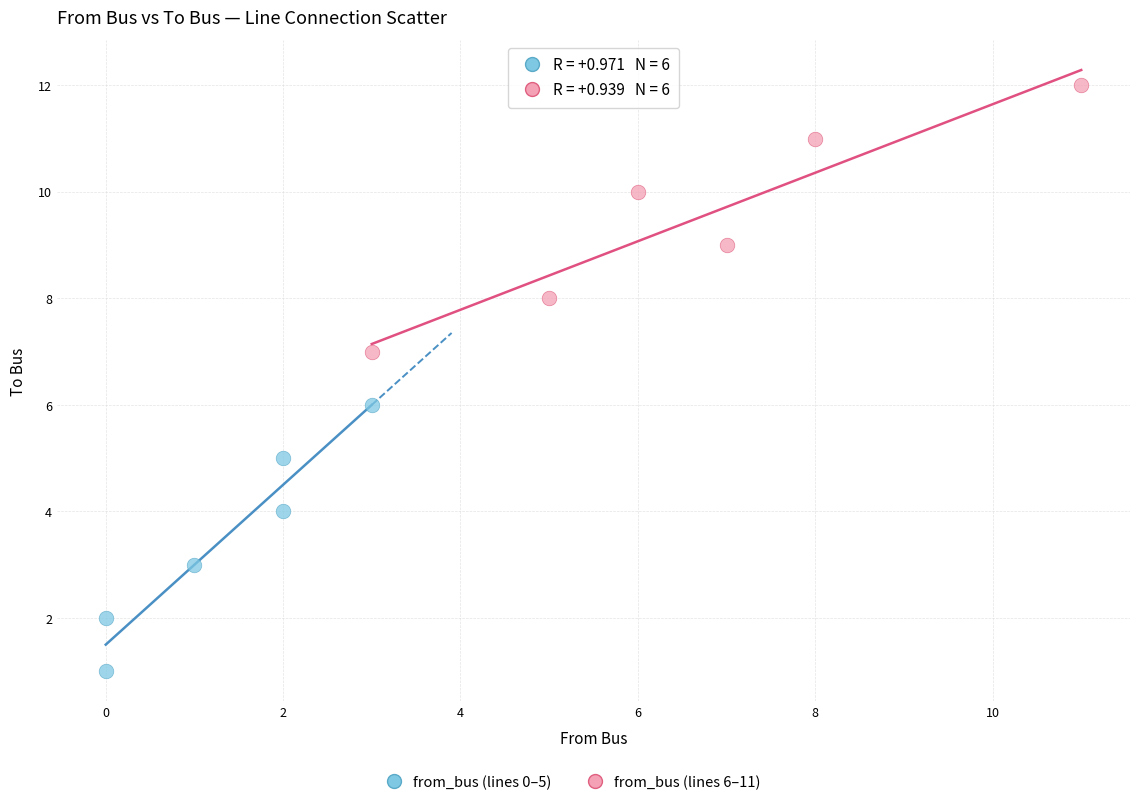

Which series reaches the maximum Y coordinate?

from_bus (lines 6–11)